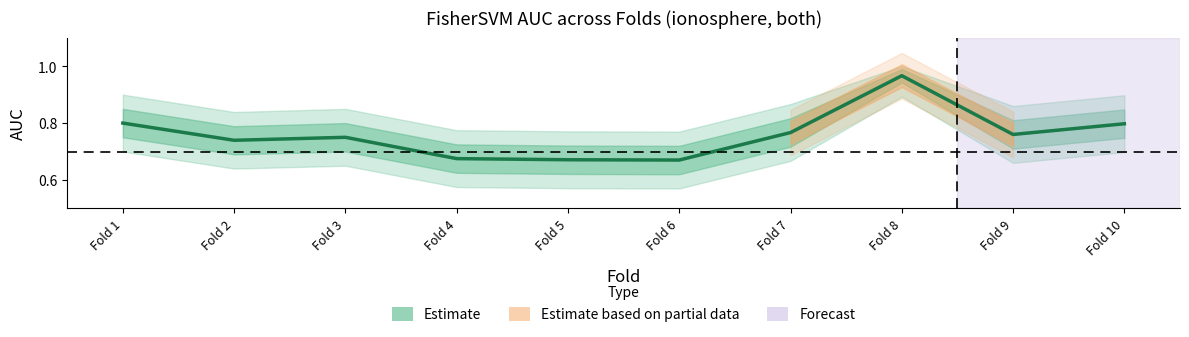

What is the approximate value at Fold 1?

0.8